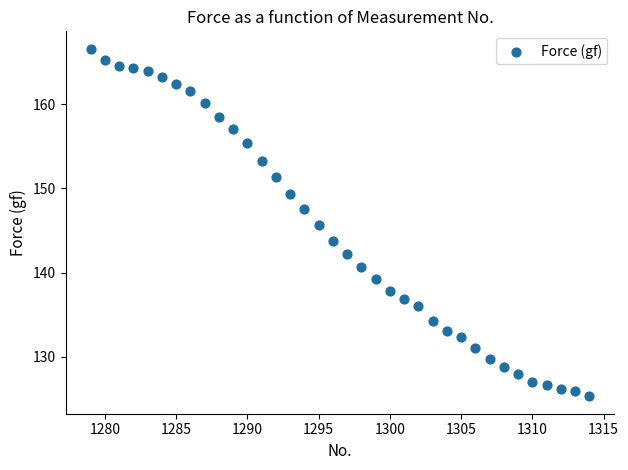

What is the range of X values (max minus min)?

35.0